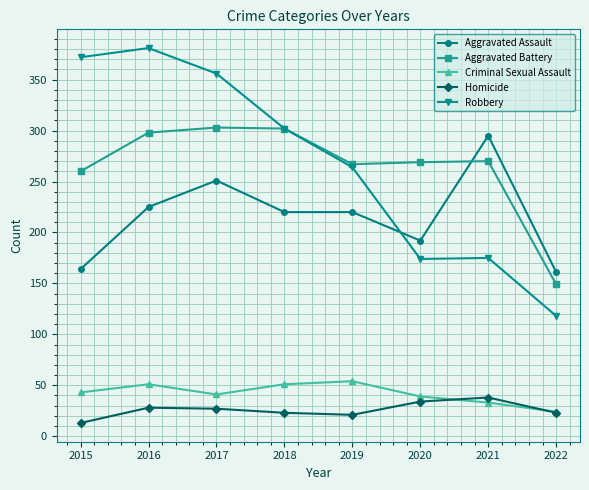

In Aggravated Battery, how many points are higher than both neighbors (excluding endpoints)?

2